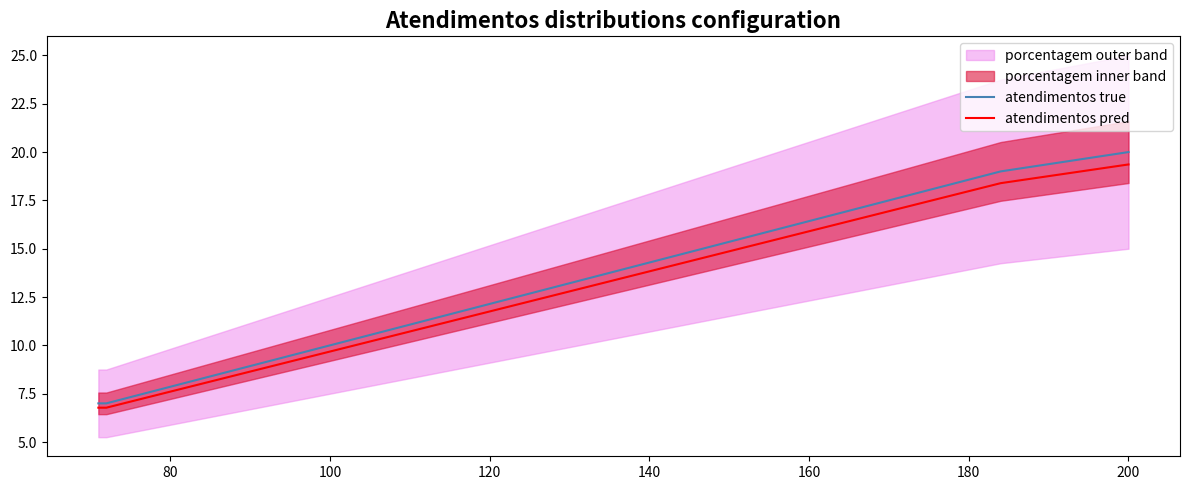

What is the sum of all atendimentos true values?

53.0